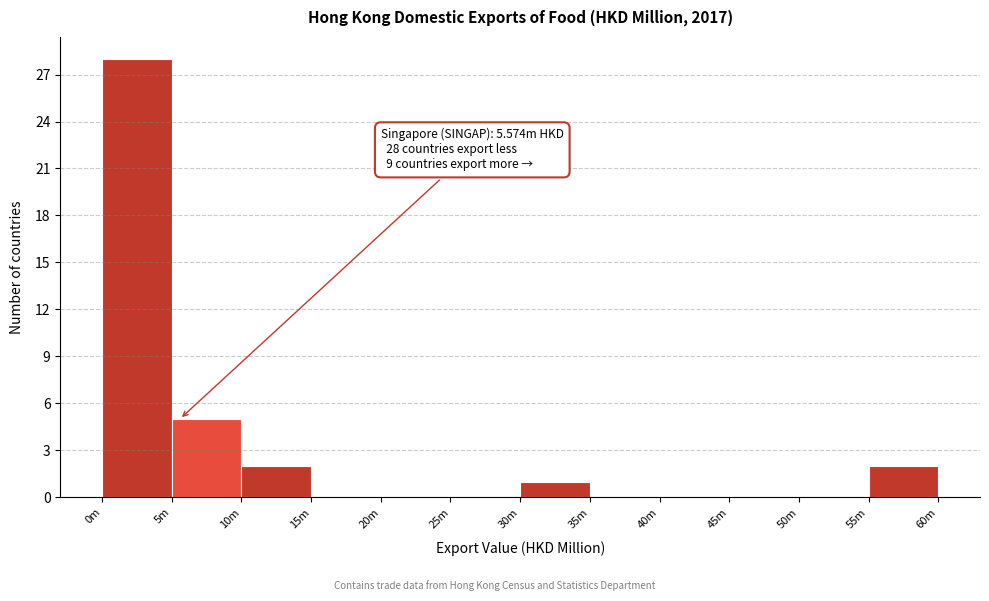

Reading right to left, what are all the values shown in this chart?

55m=2	50m=0	45m=0	40m=0	35m=0	30m=1	25m=0	20m=0	15m=0	10m=2	5m=5	0m=28